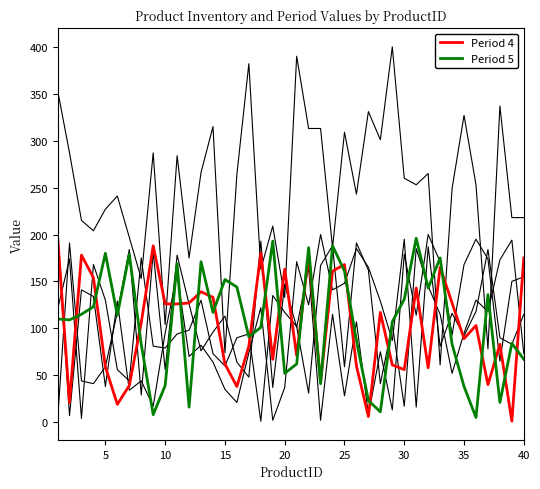

How many lines are shown in the chart?

6